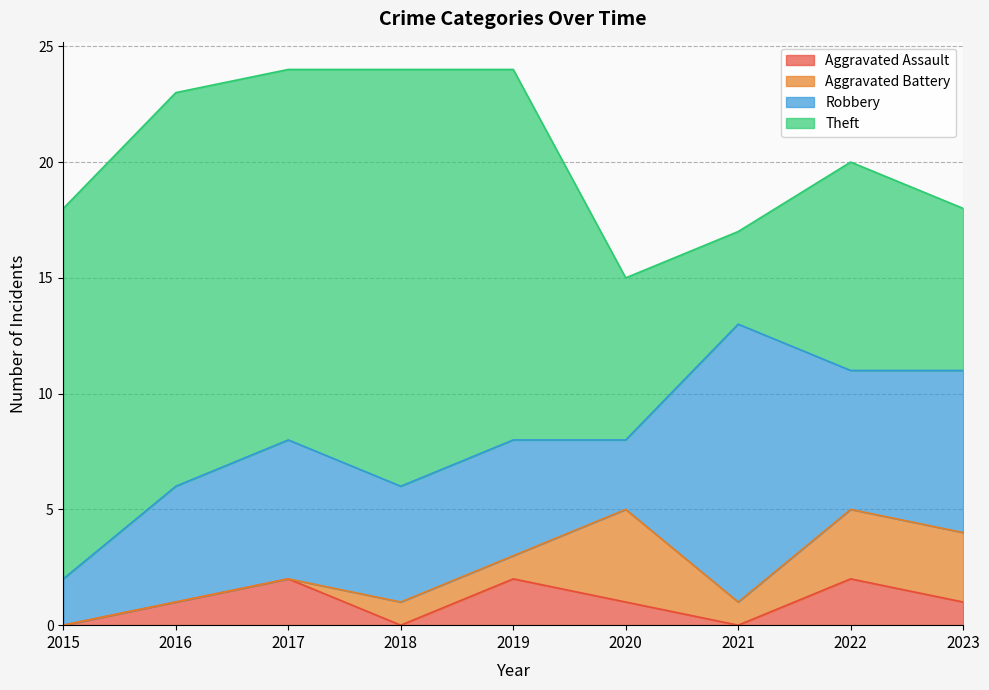

At which label is Aggravated Battery closest to 2?

2018